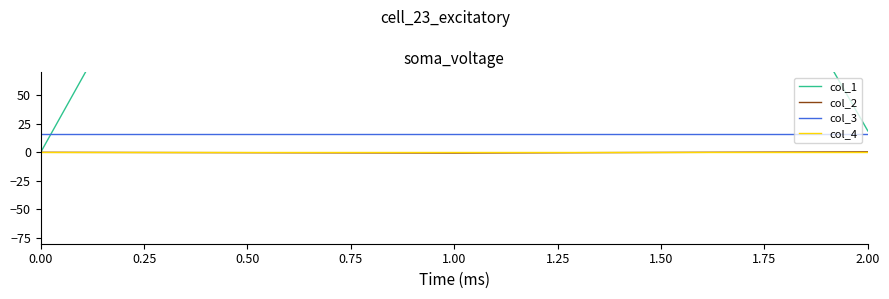

What is the spread (max minus min) of values at 0.00?

16.0